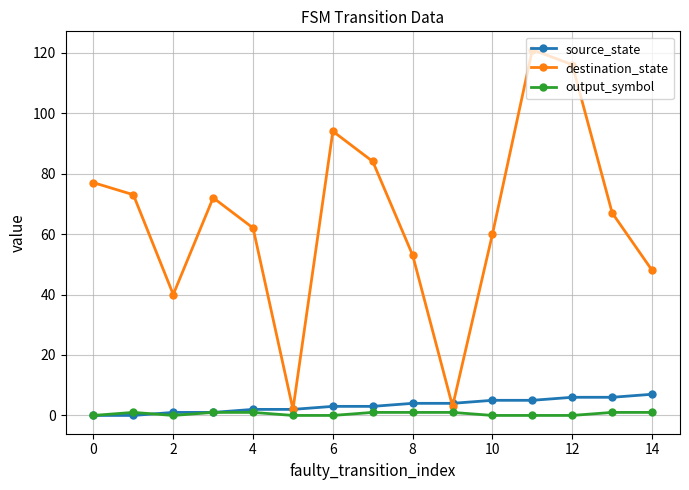

How many data points does each series have?

15